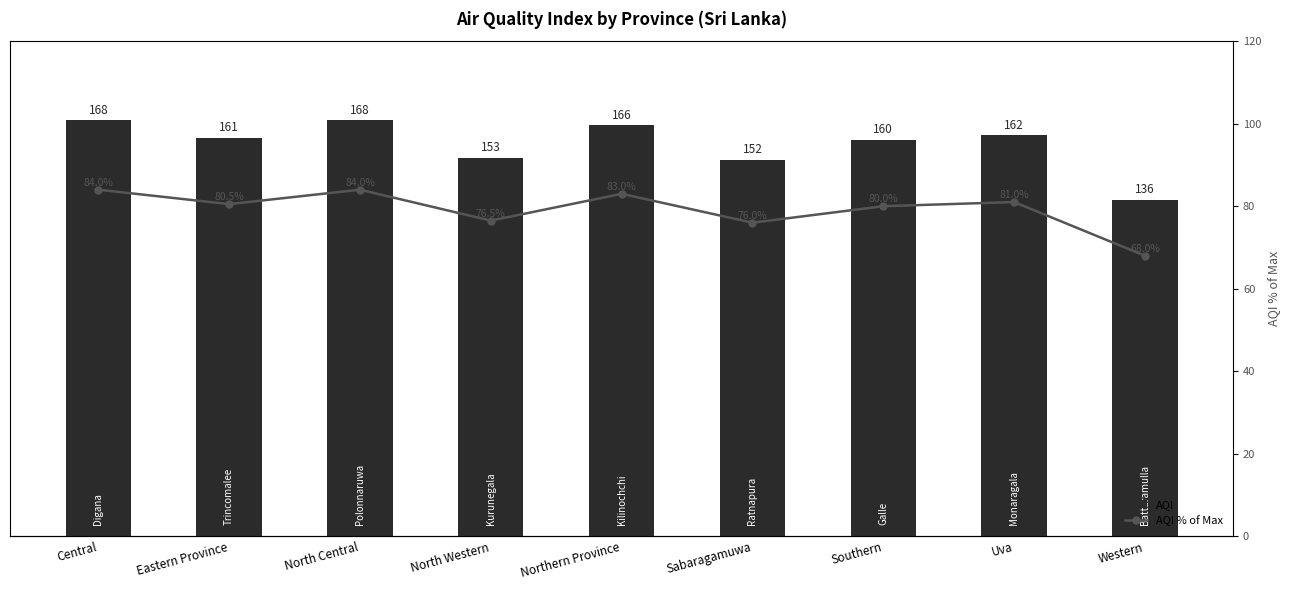

At which category is the sum across all series the highest?

Central